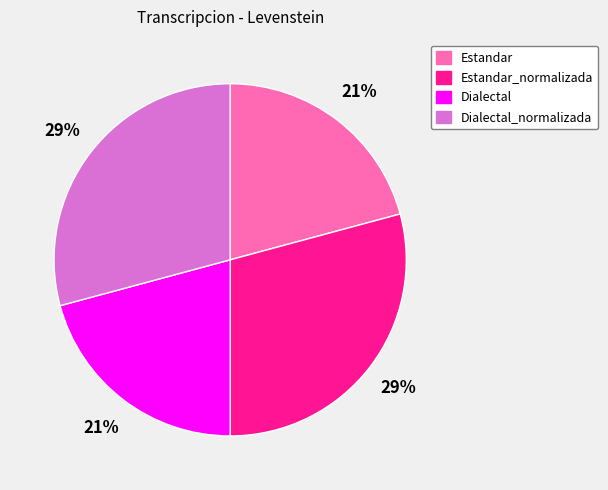

The Dialectal_normalizada slice represents 29% of the pie. True or false?

True